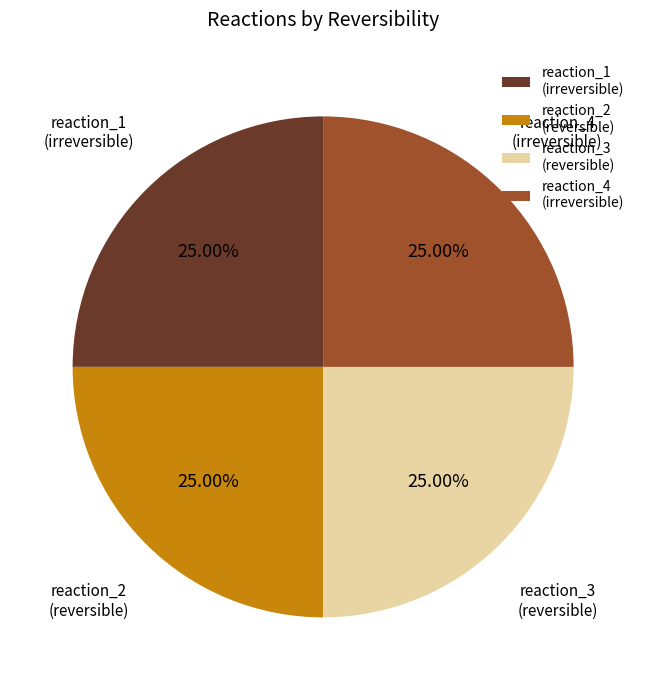

Does any single category account for the majority?

No